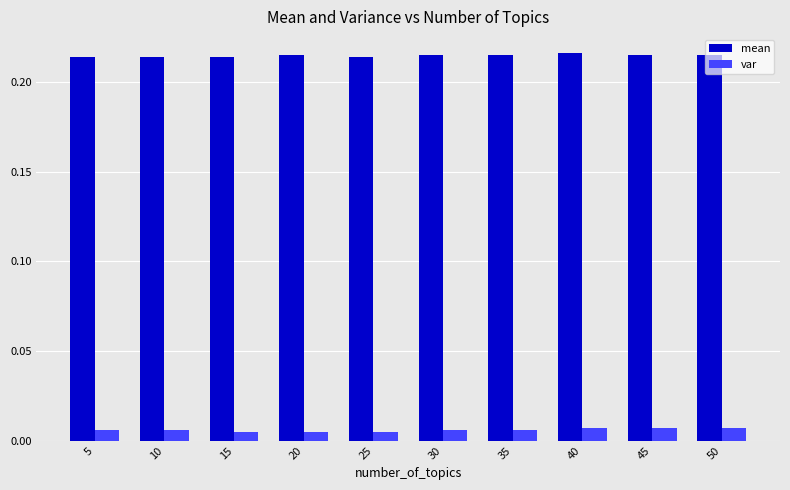

What is the sum of the mean values at 10 and 45?

0.4